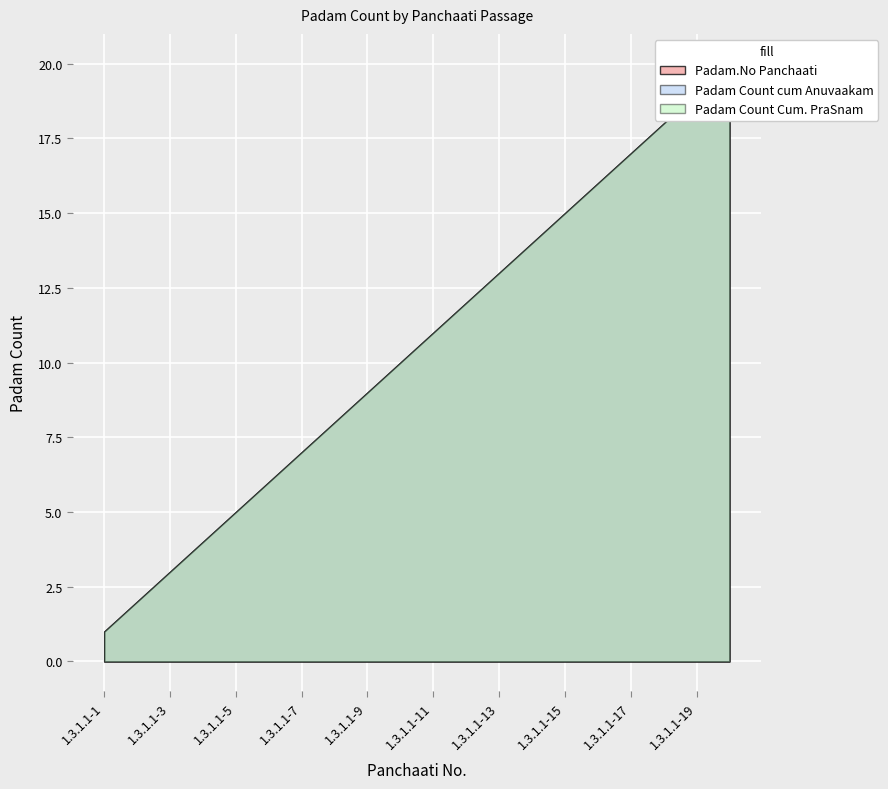

What is the smallest value displayed?

1